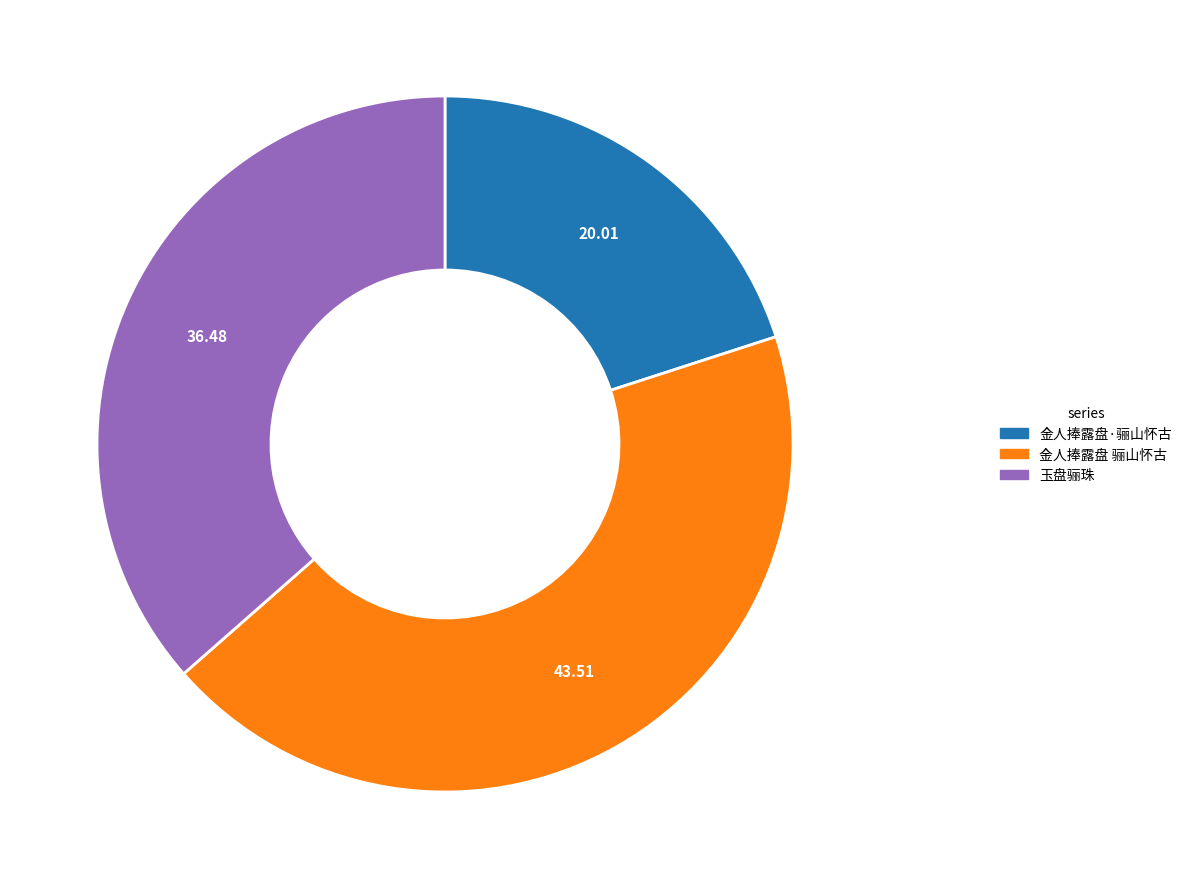

True or false: 玉盘骊珠 accounts for 36% of the total.

True